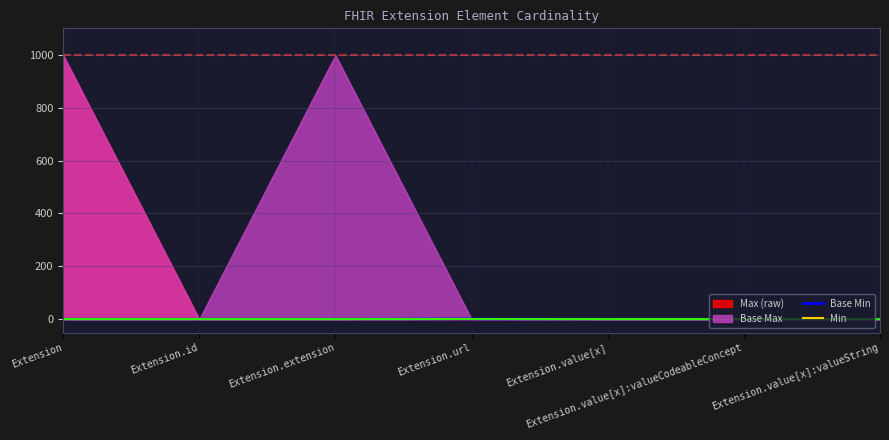

What is the difference between the maximum and minimum values in the Base Min series?

1